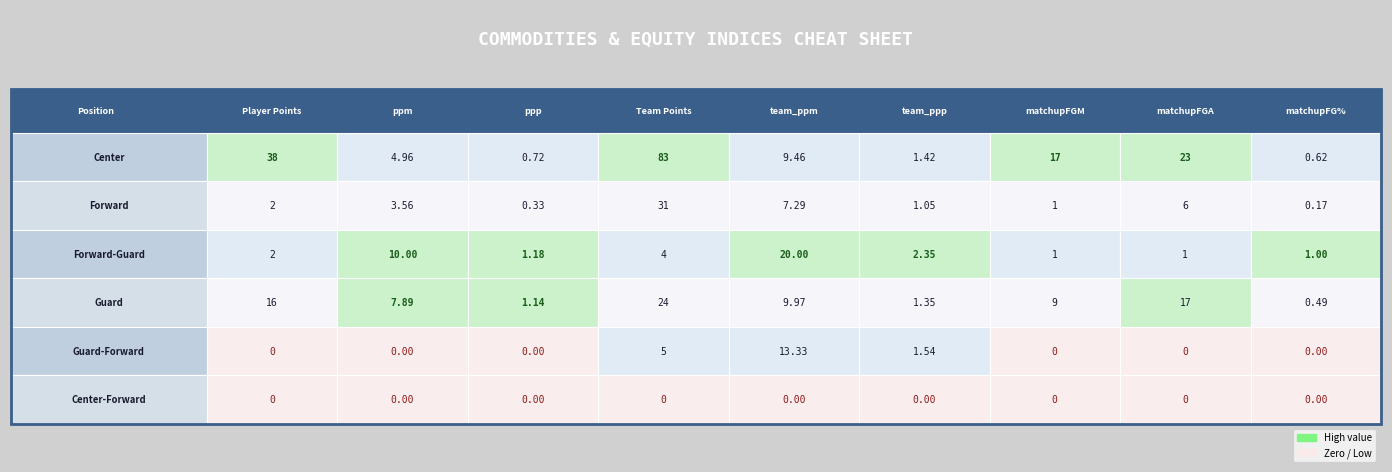

What is the maximum value for Guard-Forward?

13.3